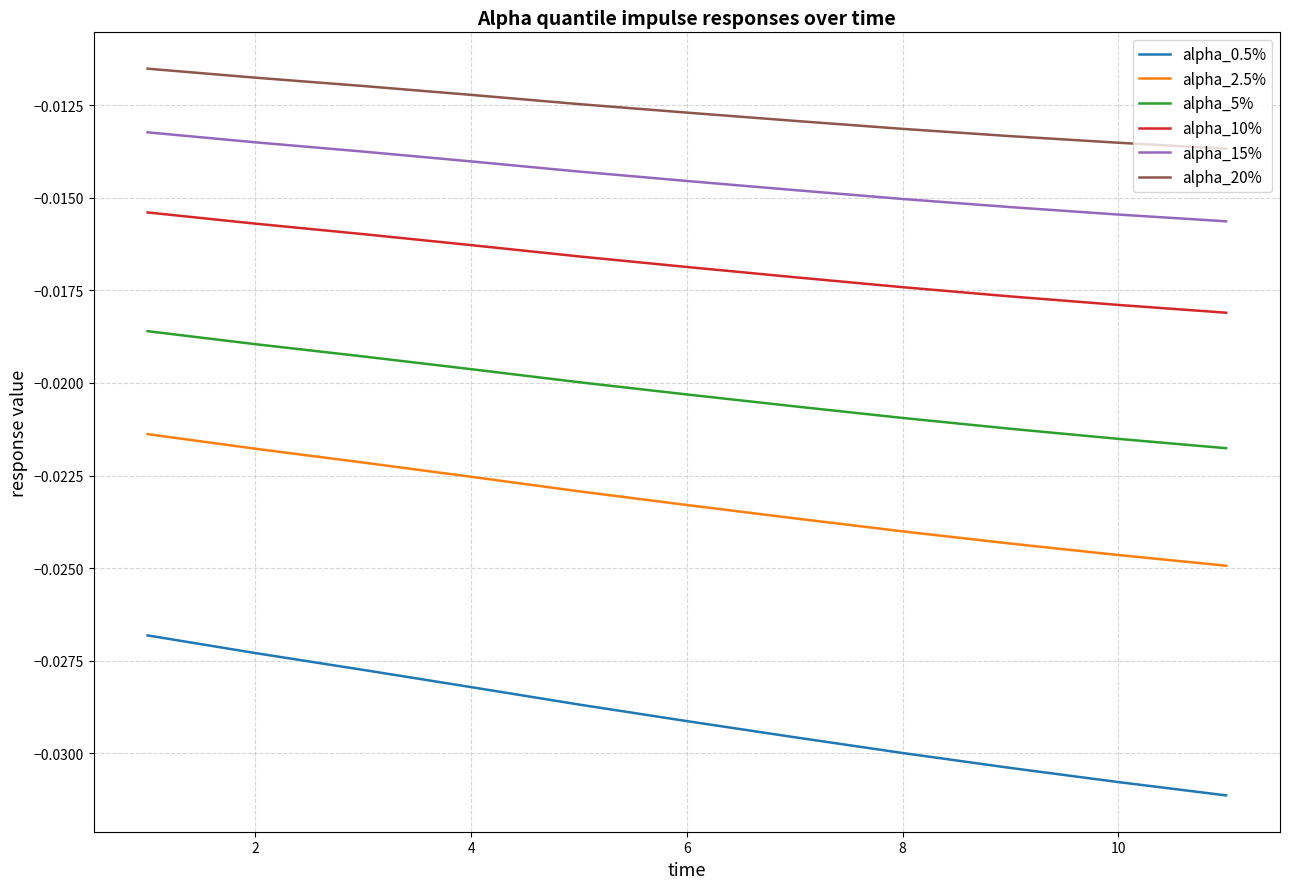

True or false: alpha_10% has more than 2 points higher than both neighbors.

False